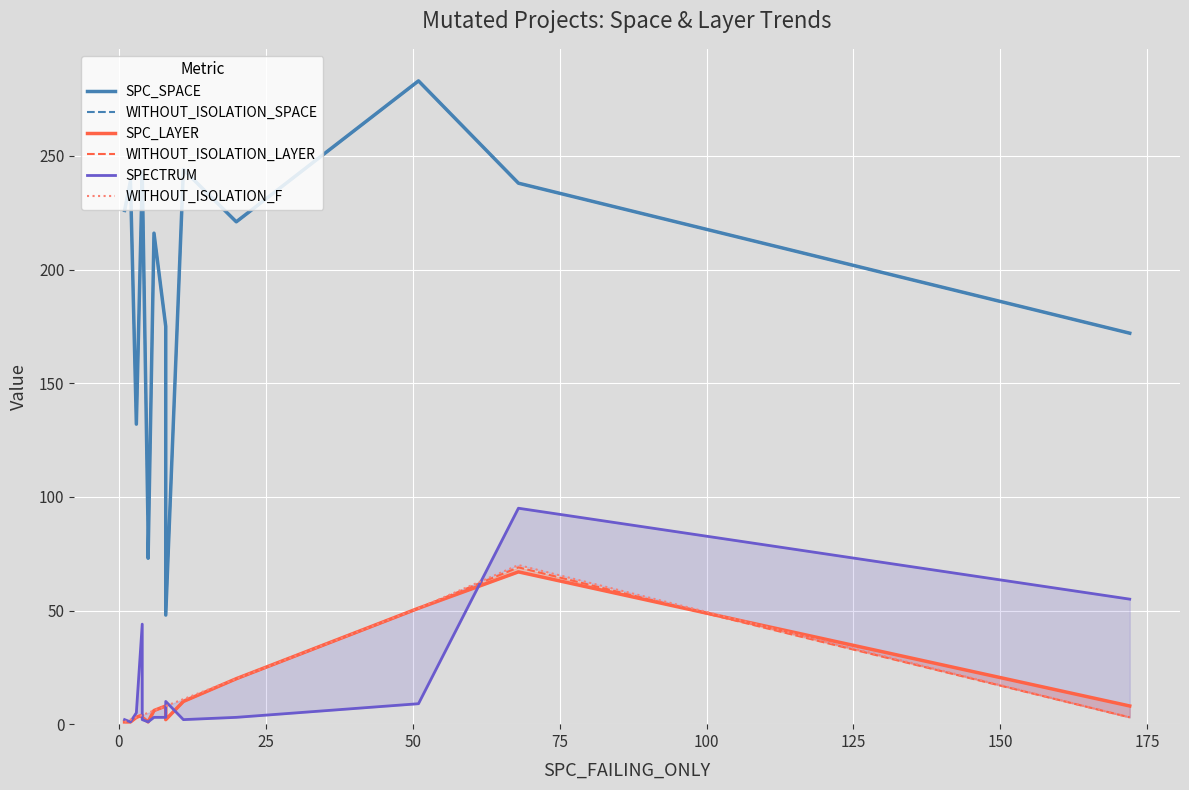

What is the greatest value displayed?

283